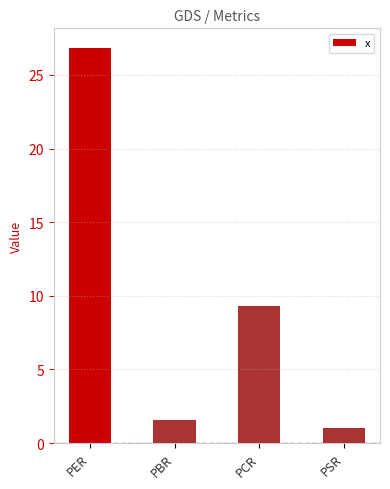

Reading left to right, transcribe all the data shown in this chart.

PER=26.8	PBR=1.6	PCR=9.3	PSR=1.0